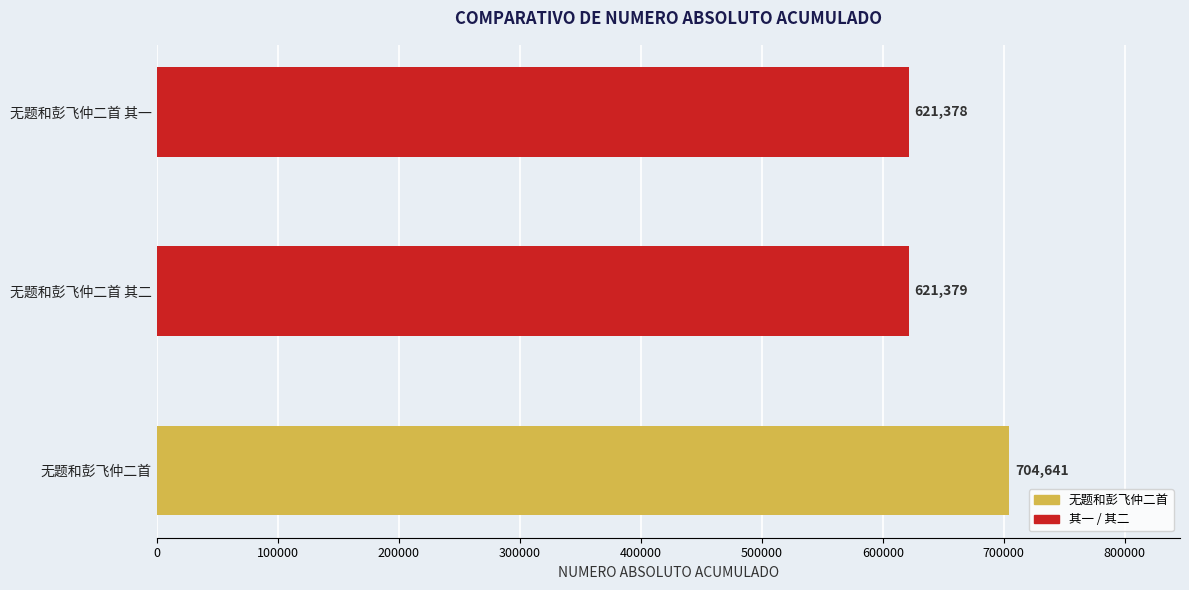

Approximately how many times larger is the value at 无题和彭飞仲二首 其一 compared to 无题和彭飞仲二首?

0.9